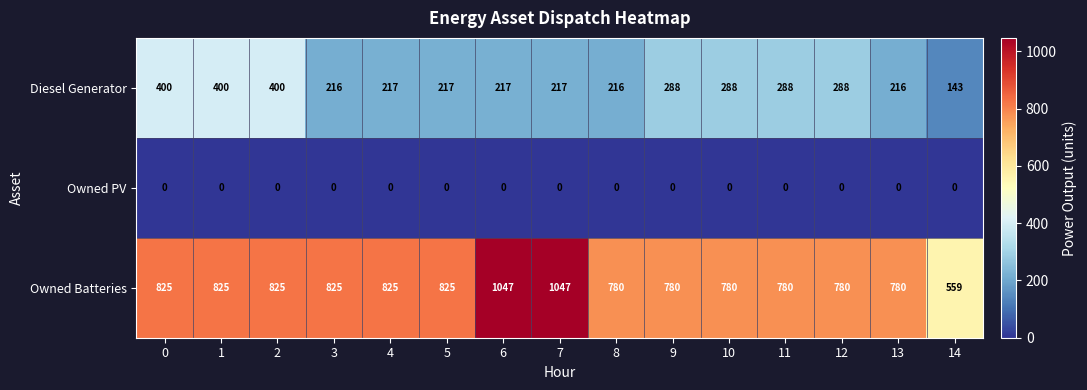

What is the maximum value shown in the chart?

1047